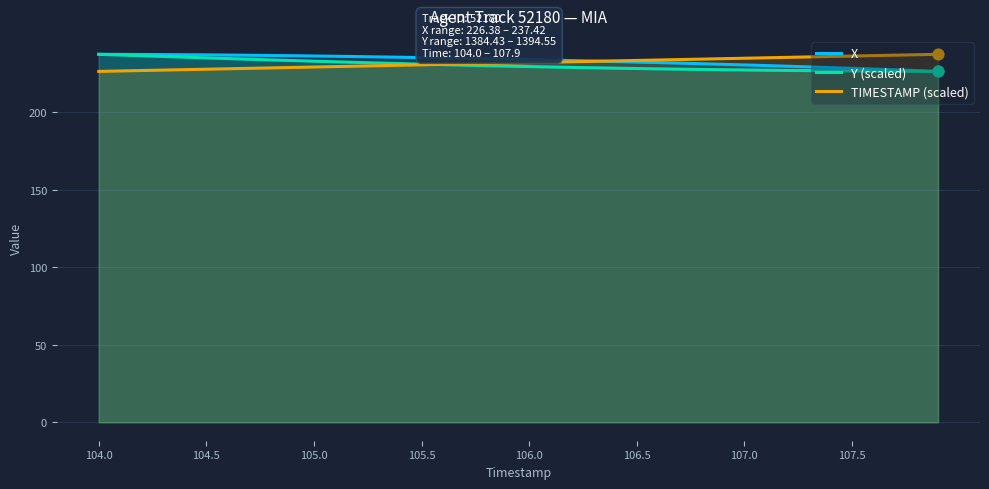

Which series has the widest spread of Y values?

X